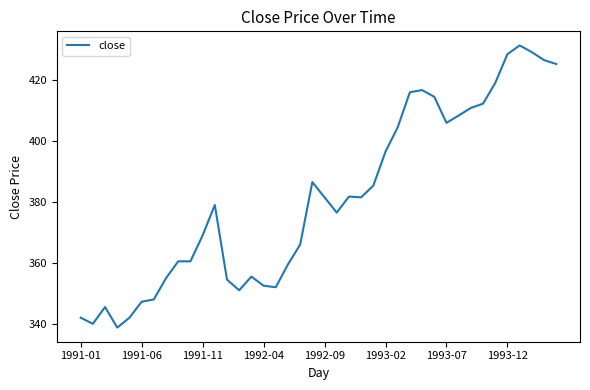

What is the greatest value displayed?

431.4